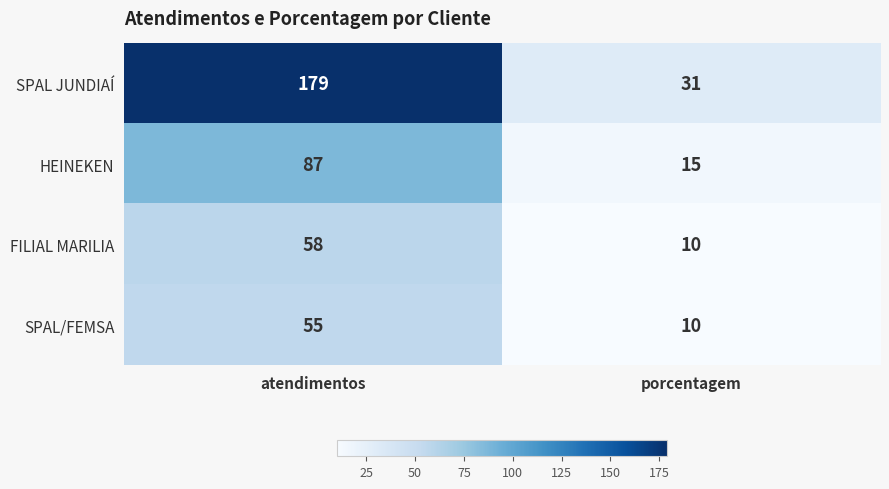

What is the difference between the maximum and minimum values in the FILIAL MARILIA series?

48